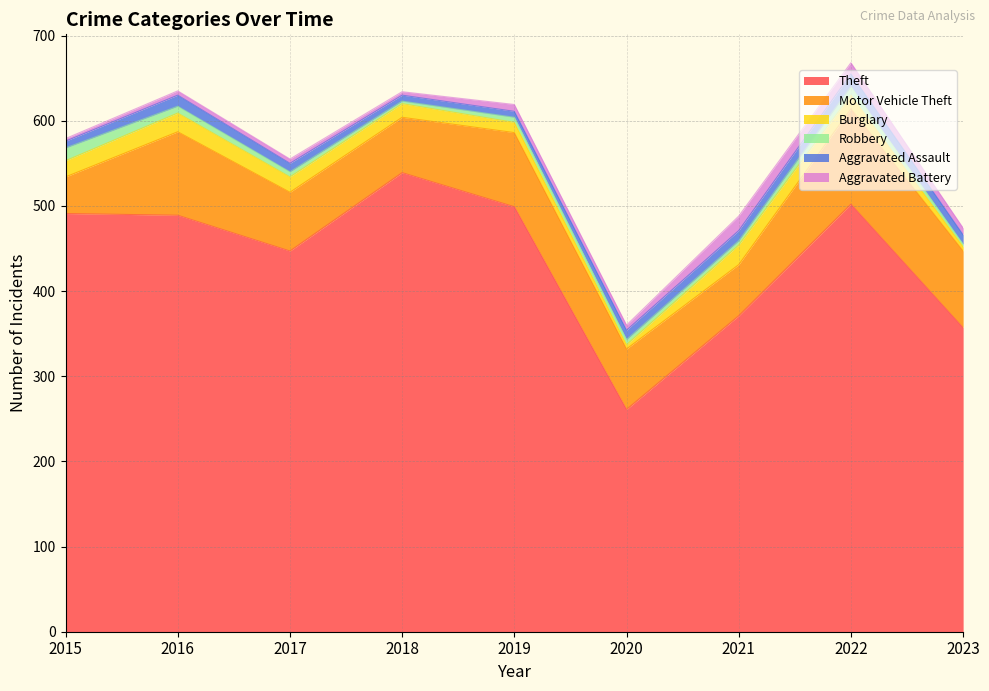

How many times do Robbery and Burglary cross each other?

2